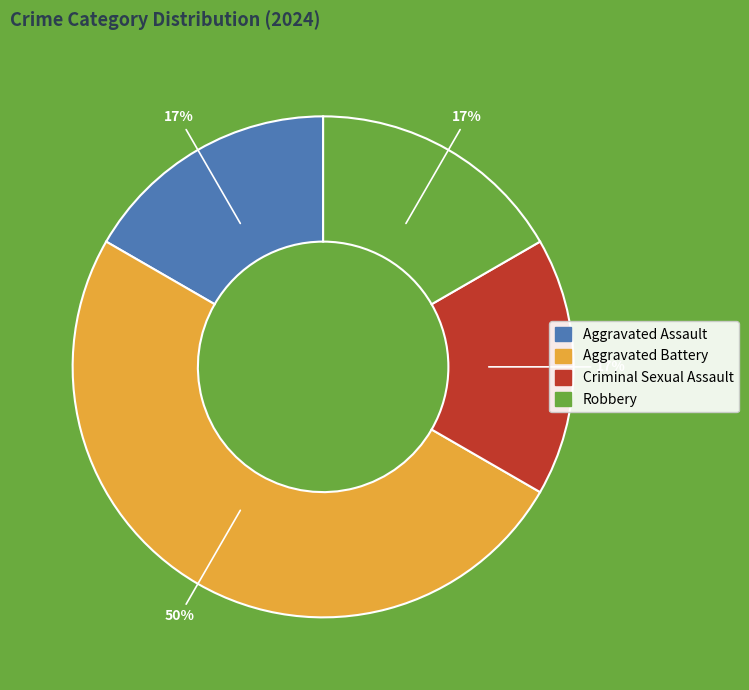

Approximately how many times larger is the value at Robbery compared to Aggravated Assault?

1.0